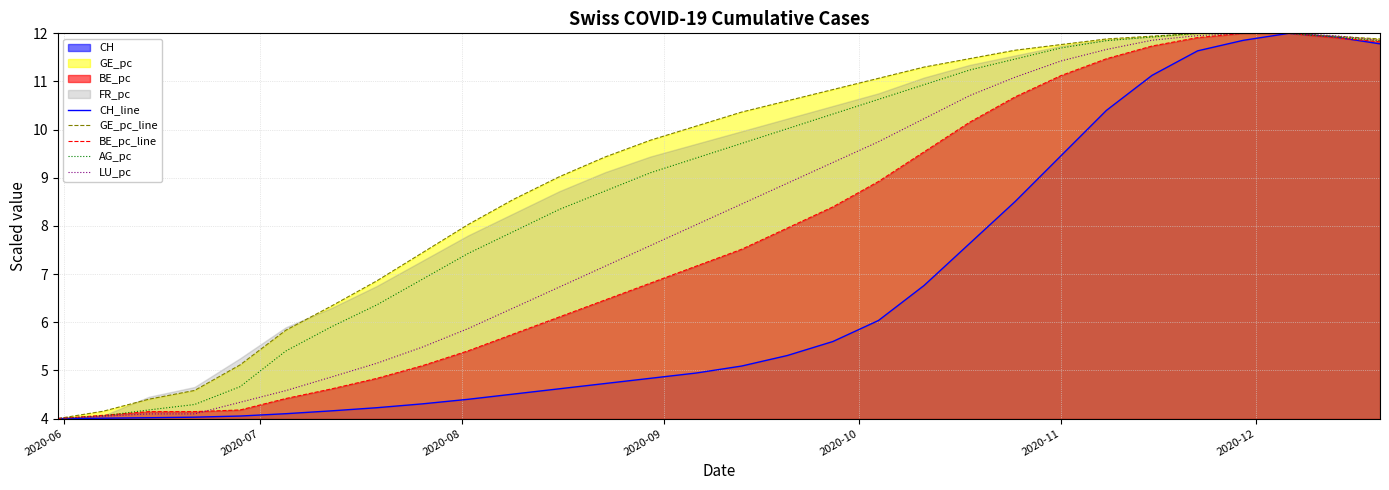

What is the highest value of the LU_pc series?

12.0